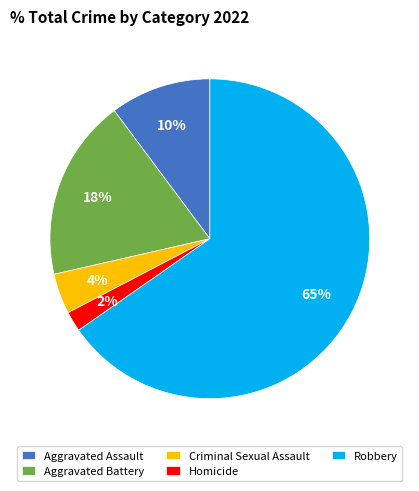

Is the sum of Homicide and Aggravated Assault greater than half?

No